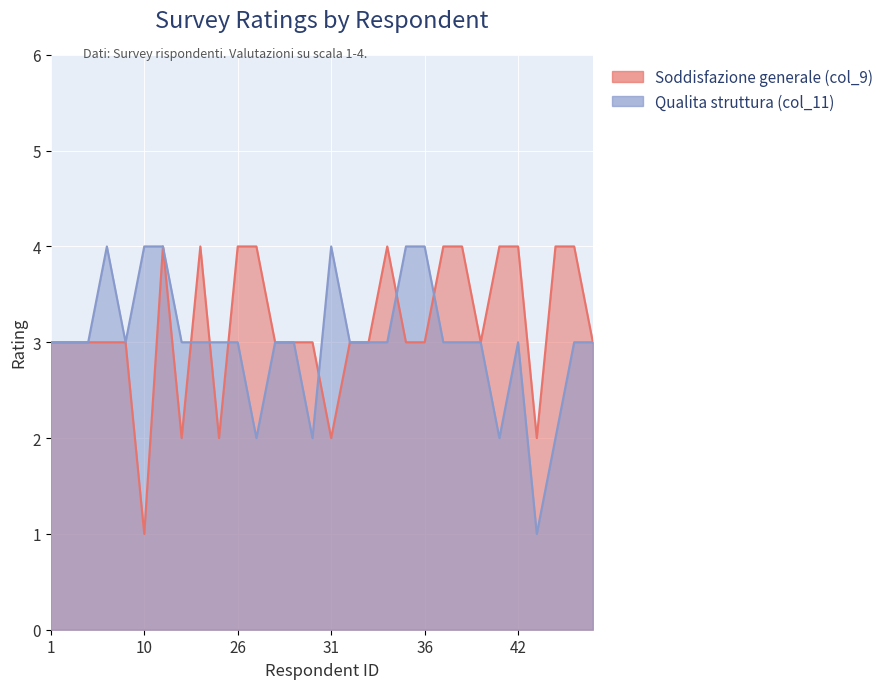

What is the difference between the maximum and minimum values in the Soddisfazione generale (col_9) series?

3